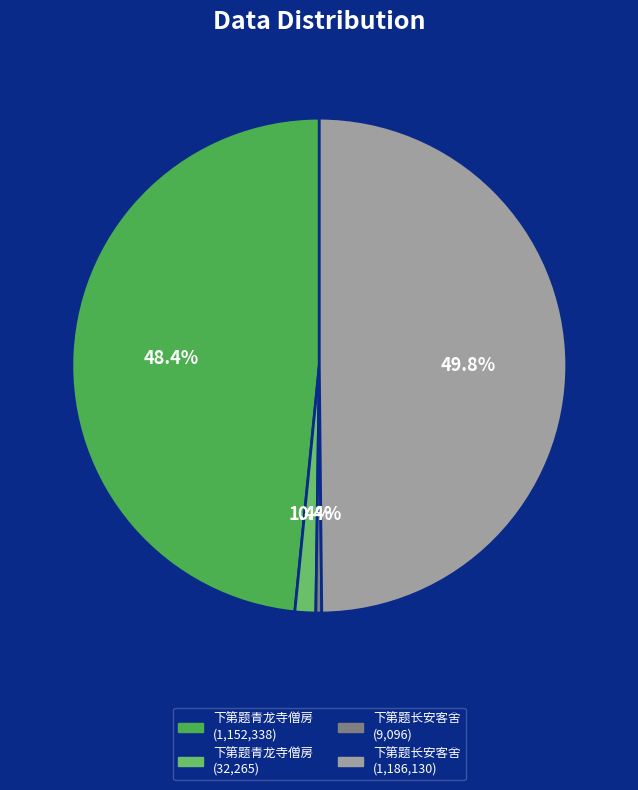

How many slices are in this pie chart?

4